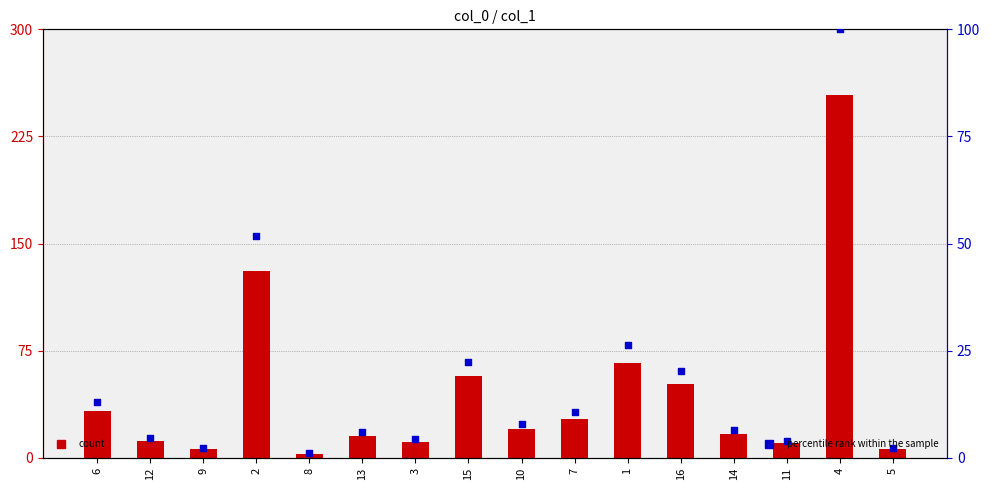

Which series reaches the minimum Y coordinate?

percentile rank within the sample